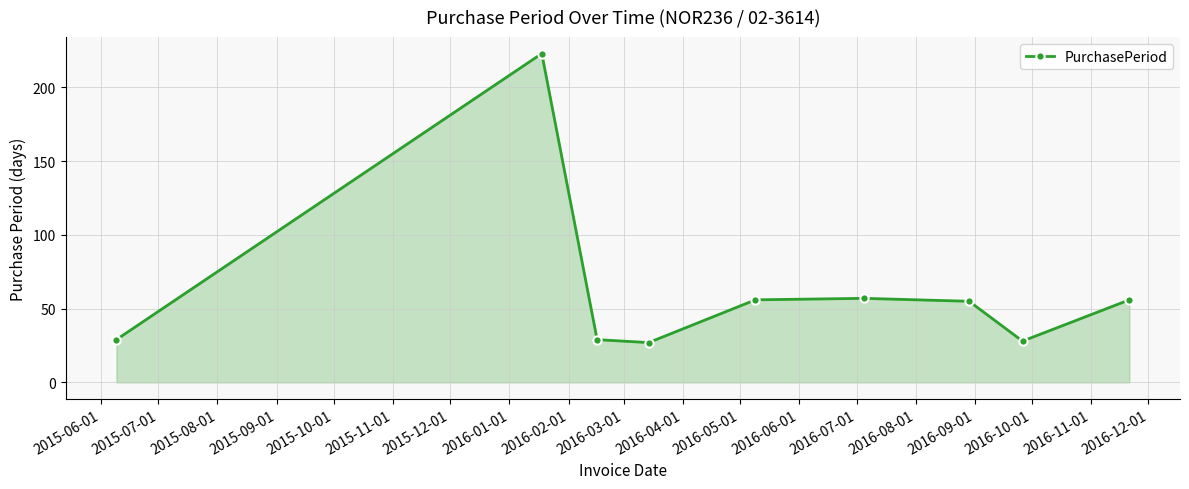

What is the value of the 9th point from the left?

56